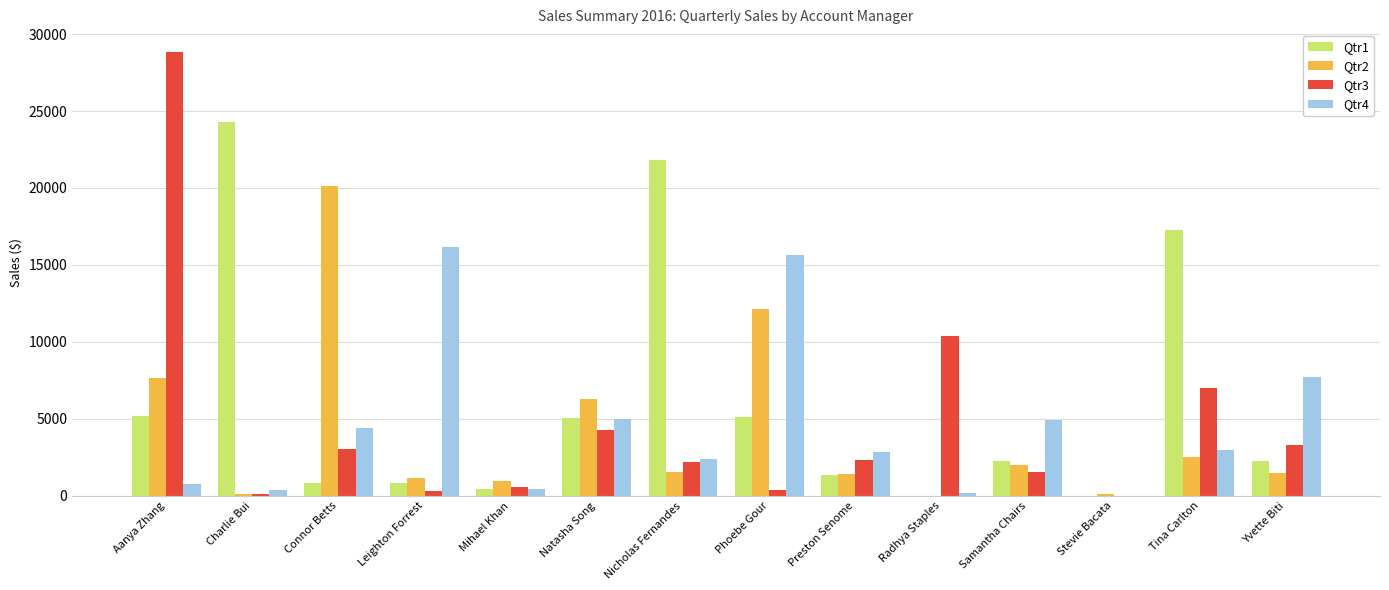

What is the average value of the Qtr2 series?

4103.4